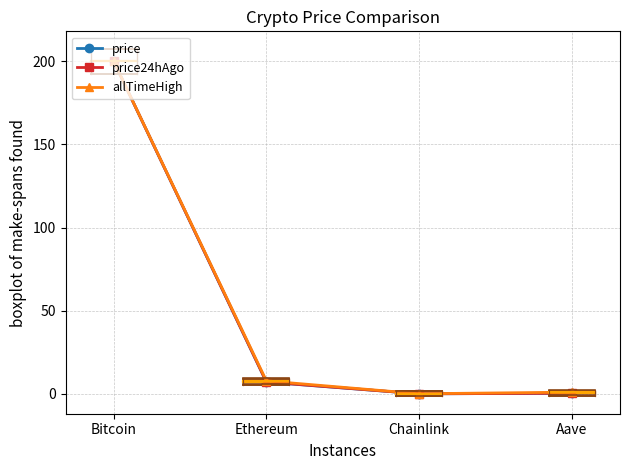

What are all the series names shown in the legend?

price, price24hAgo, allTimeHigh